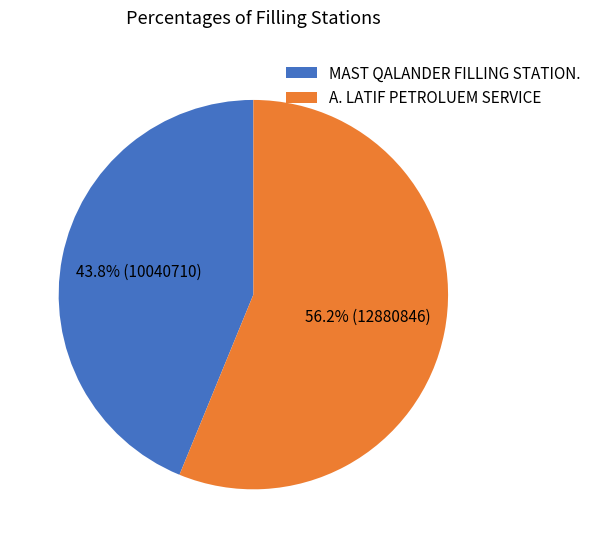

Which slice is the smallest?

MAST QALANDER FILLING STATION.